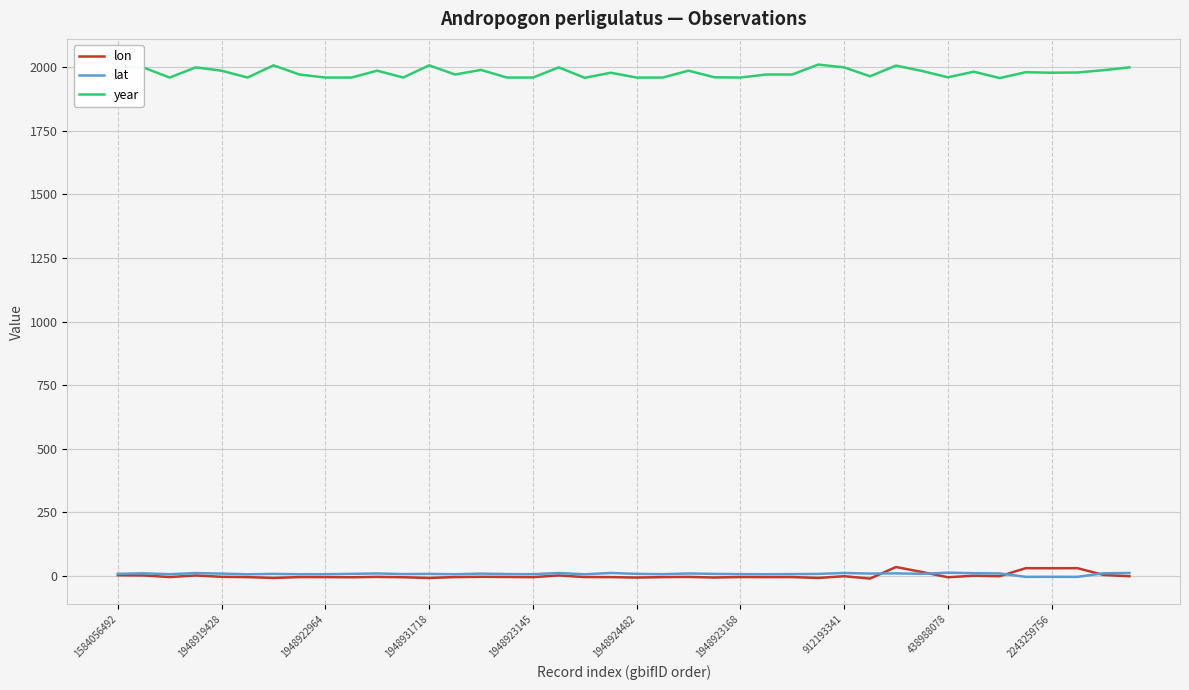

What is the difference between the maximum and minimum values in the year series?

53.0